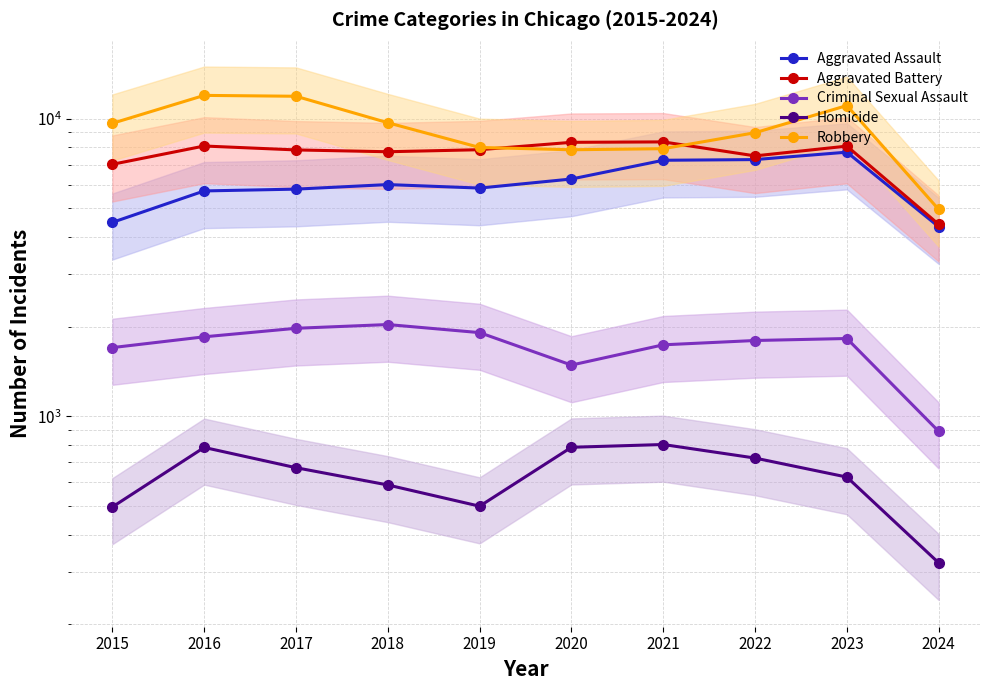

At which category is the sum across all series the highest?

2023